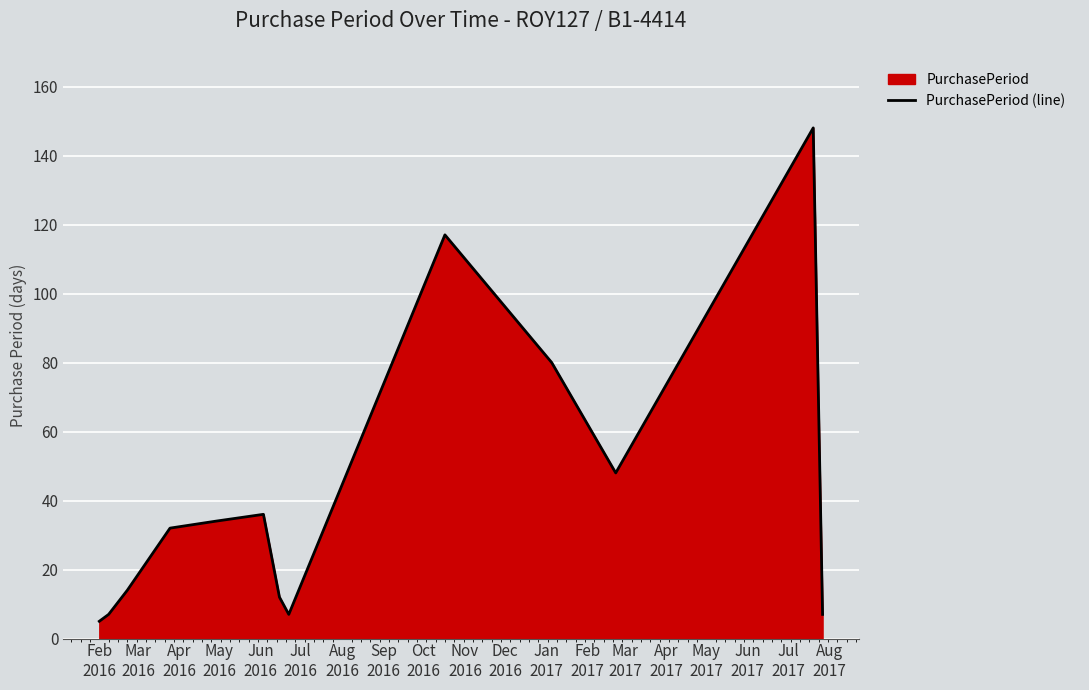

Reading left to right, list all the values displayed in this chart.

5	7	14	32	34	36	12	7	117	80	48	148	7